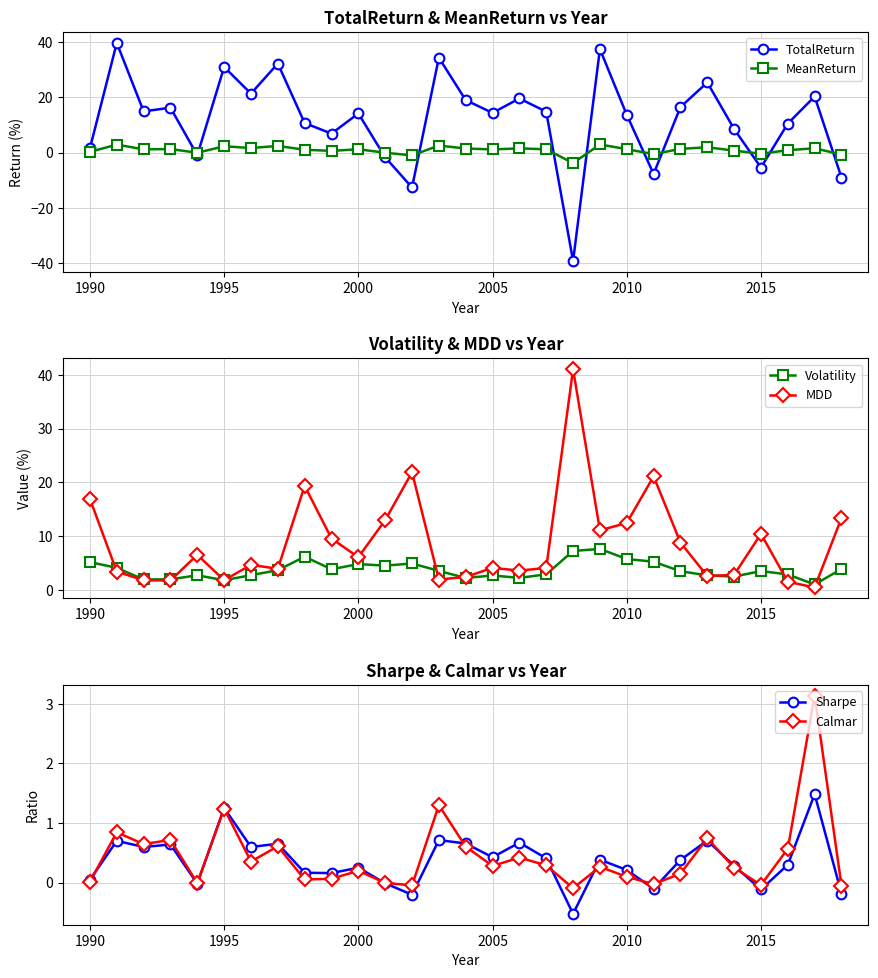

What is the lowest value of the MDD series?

0.5